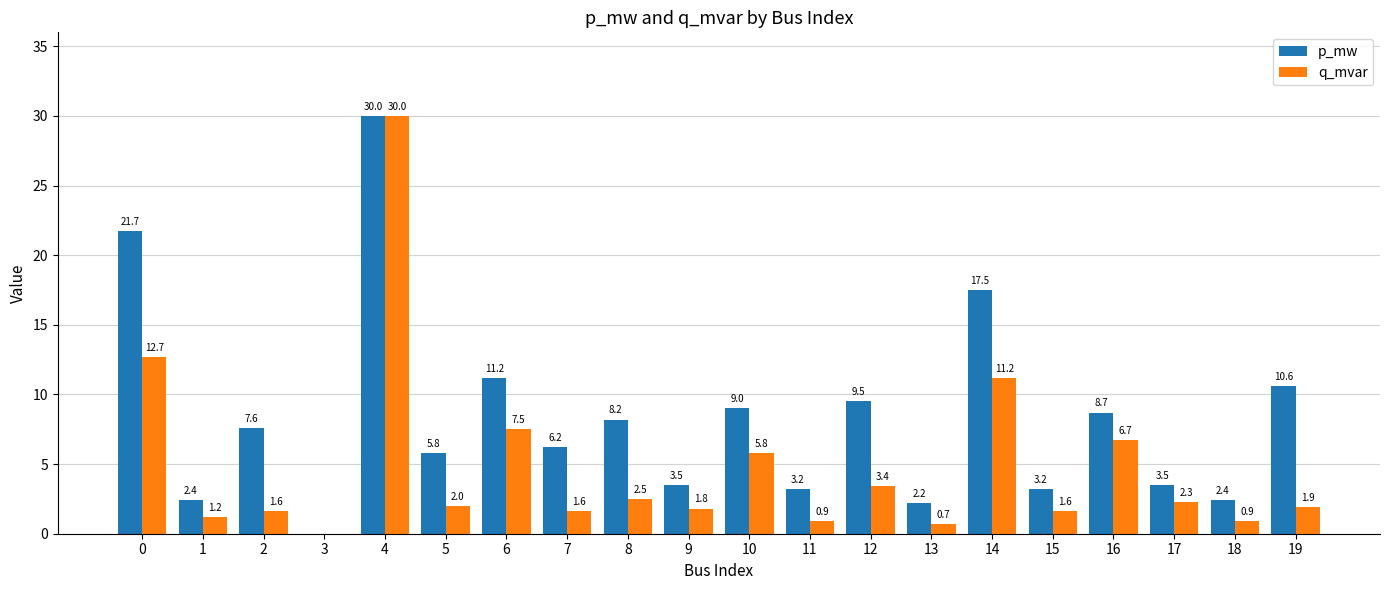

Are the bars horizontal?

No